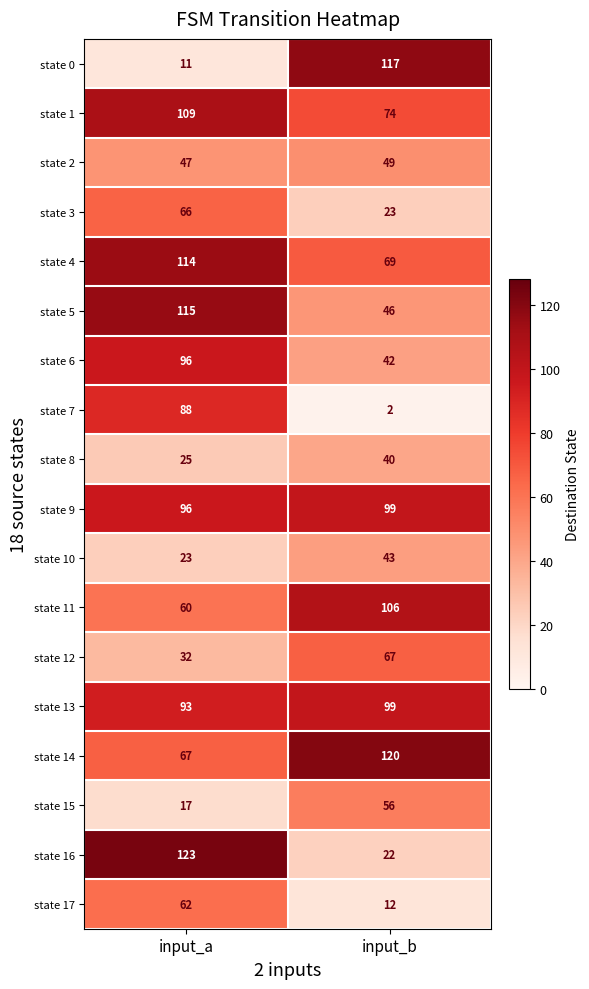

Is it true that state 15 equals 56 at input_b?

True